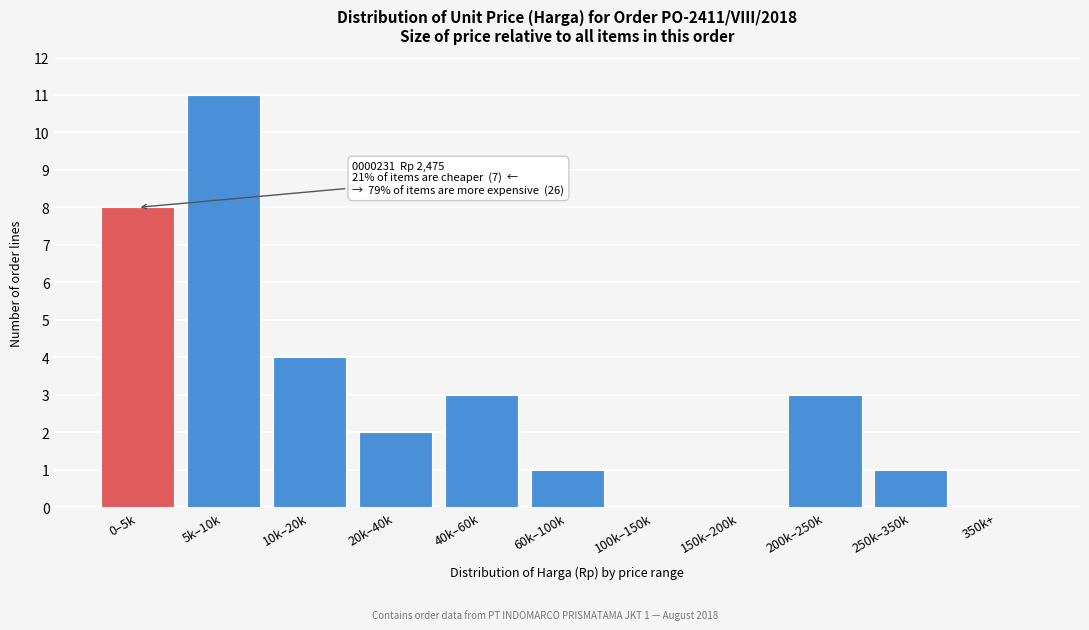

Reading left to right, list all the values displayed in this chart.

0–5k=8	5k–10k=11	10k–20k=4	20k–40k=2	40k–60k=3	60k–100k=1	100k–150k=0	150k–200k=0	200k–250k=3	250k–350k=1	350k+=0